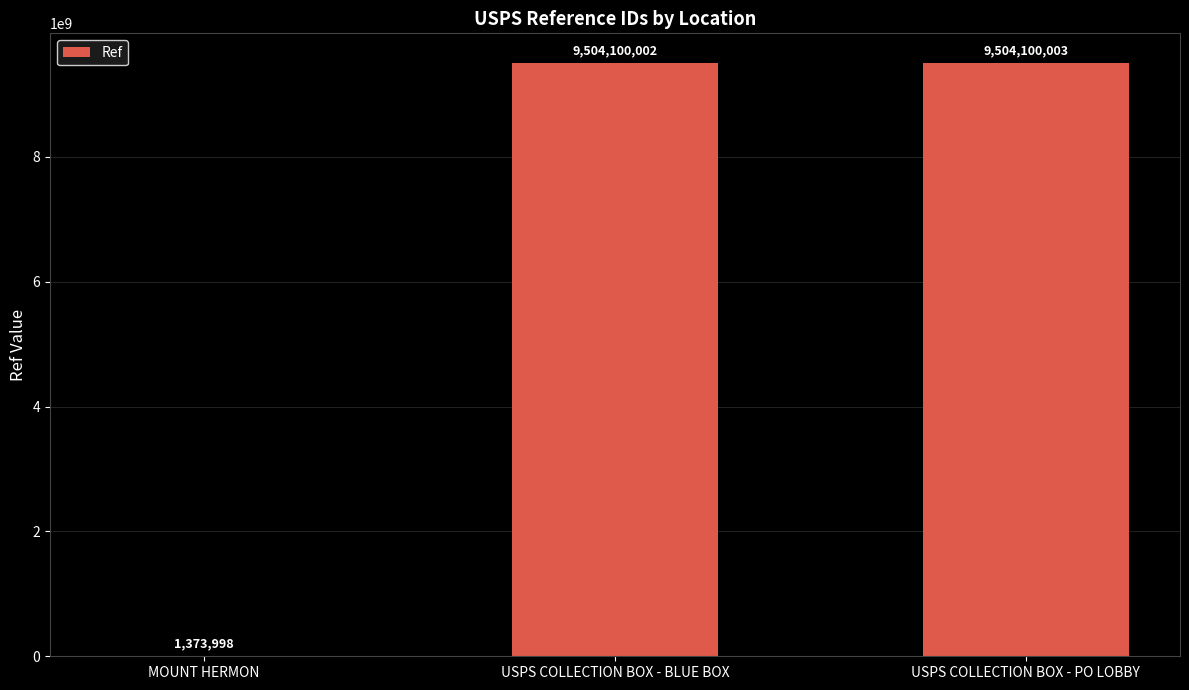

What is the sum of the values at USPS COLLECTION BOX - BLUE BOX and USPS COLLECTION BOX - PO LOBBY?

19008200005